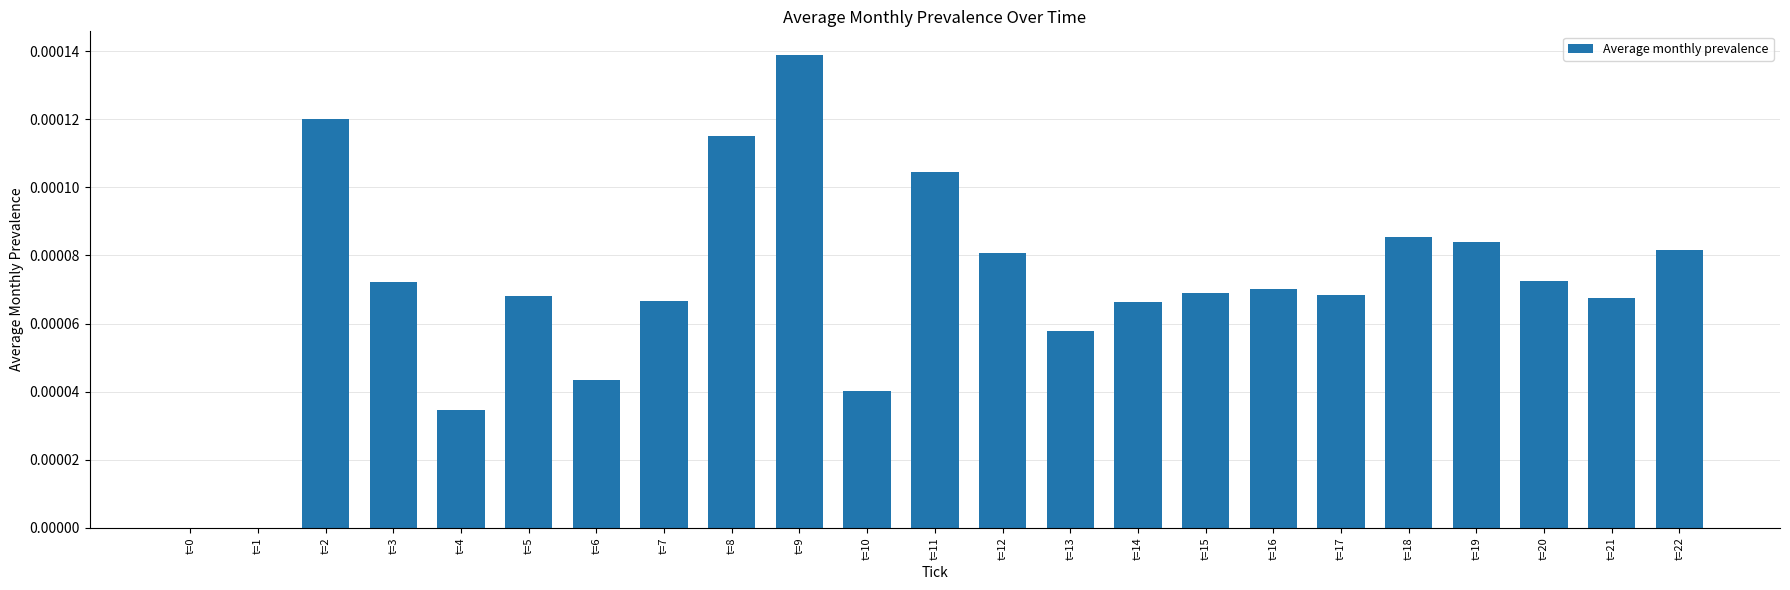

Which category has the highest value across all series?

t=9